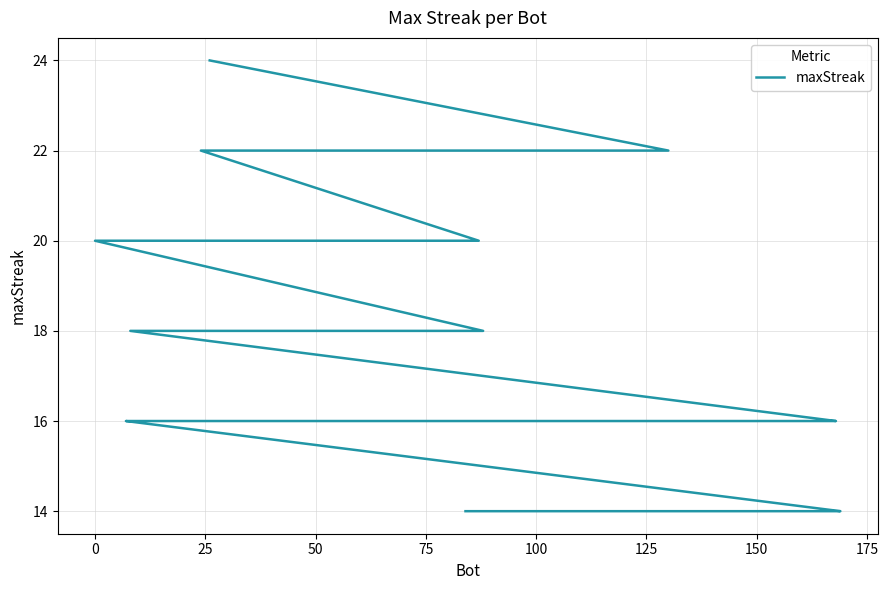

The value at 22 is 27. True or false?

False